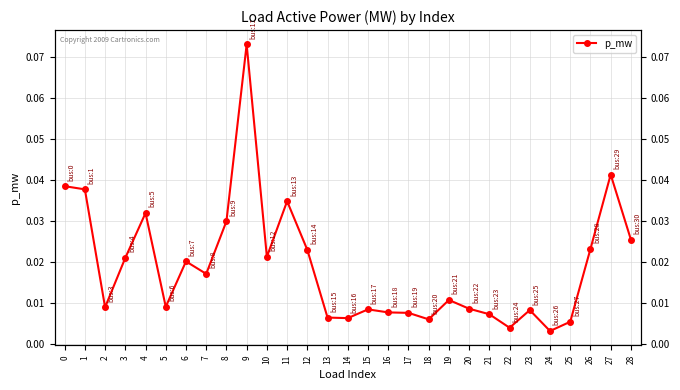

At which label is the value closest to 0?

24